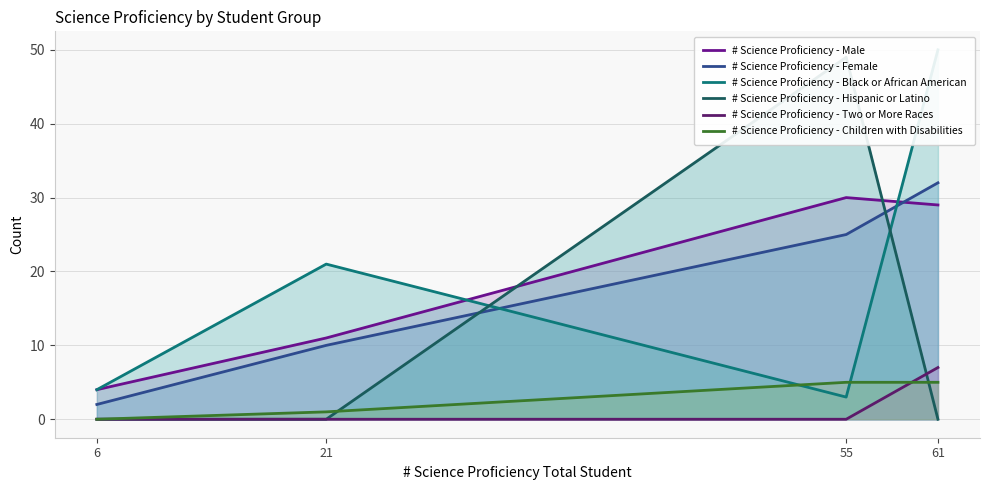

Reading left to right, transcribe all the data shown in this chart.

# Science Proficiency - Male: 6=4	21=11	55=30	61=29
# Science Proficiency - Female: 6=2	21=10	55=25	61=32
# Science Proficiency - Black or African American: 6=4	21=21	55=3	61=50
# Science Proficiency - Hispanic or Latino: 6=0	21=0	55=49	61=0
# Science Proficiency - Two or More Races: 6=0	21=0	55=0	61=7
# Science Proficiency - Children with Disabilities: 6=0	21=1	55=5	61=5